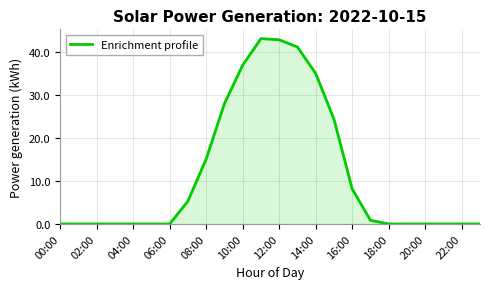

What is the greatest value displayed?

43.0